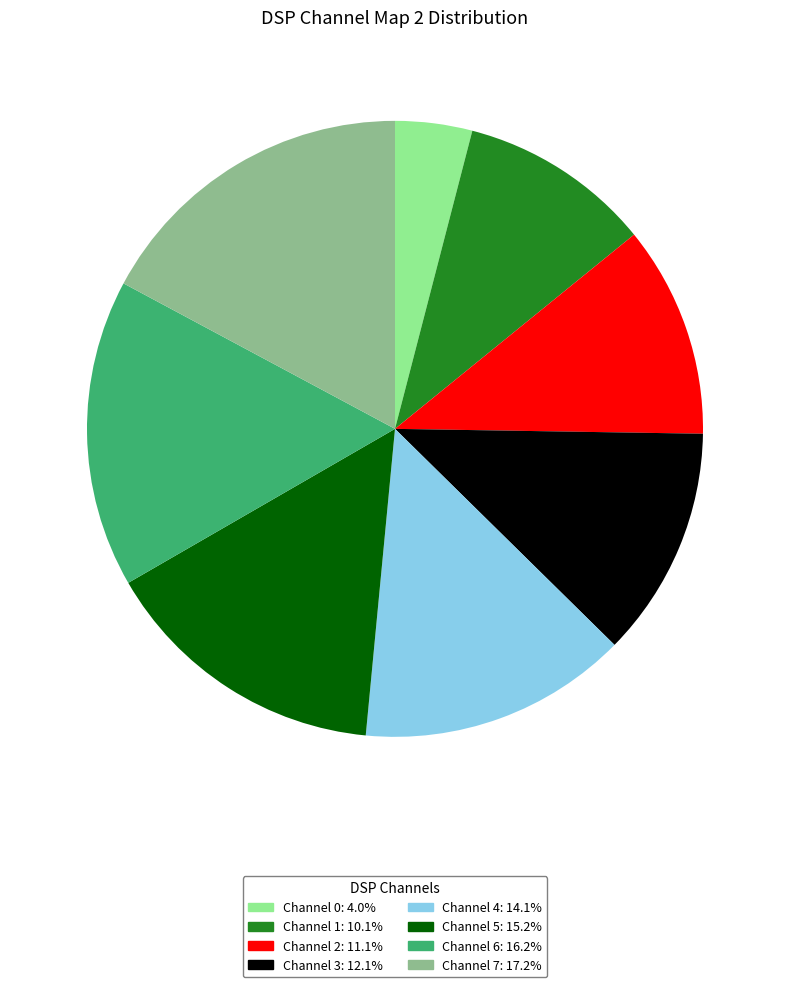

Is there a majority slice in this chart?

No